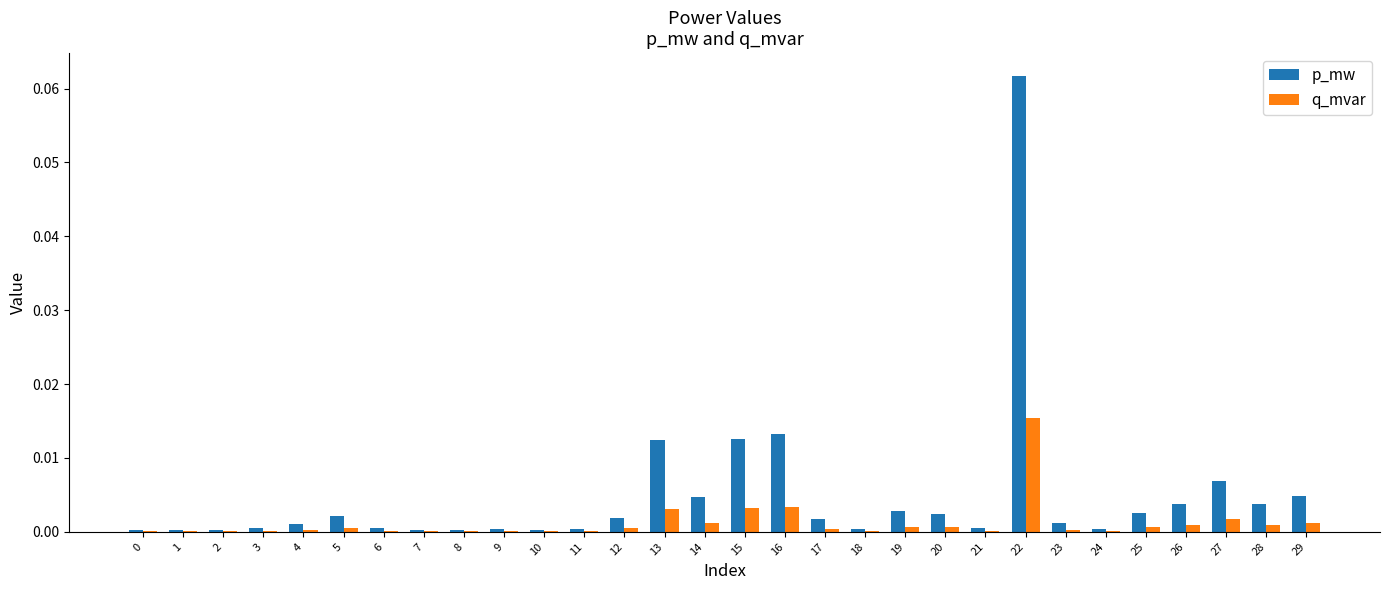

True or false: p_mw has a value of 0.0 at 14.

True